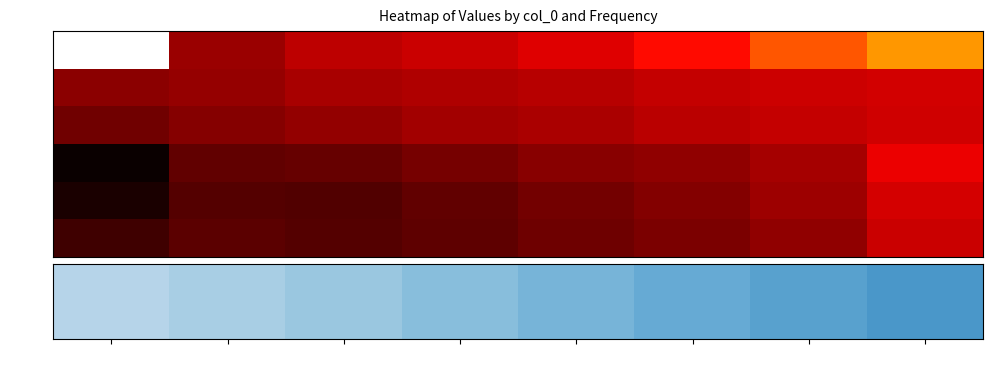

What is the difference between the highest and lowest values at 4950?

0.3